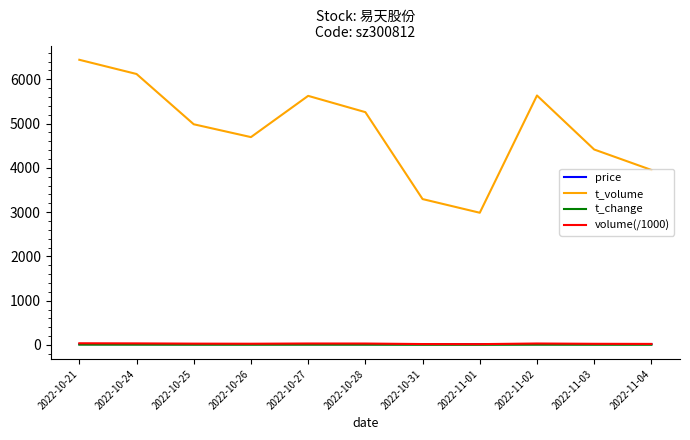

True or false: t_change and t_volume cross at least once.

False